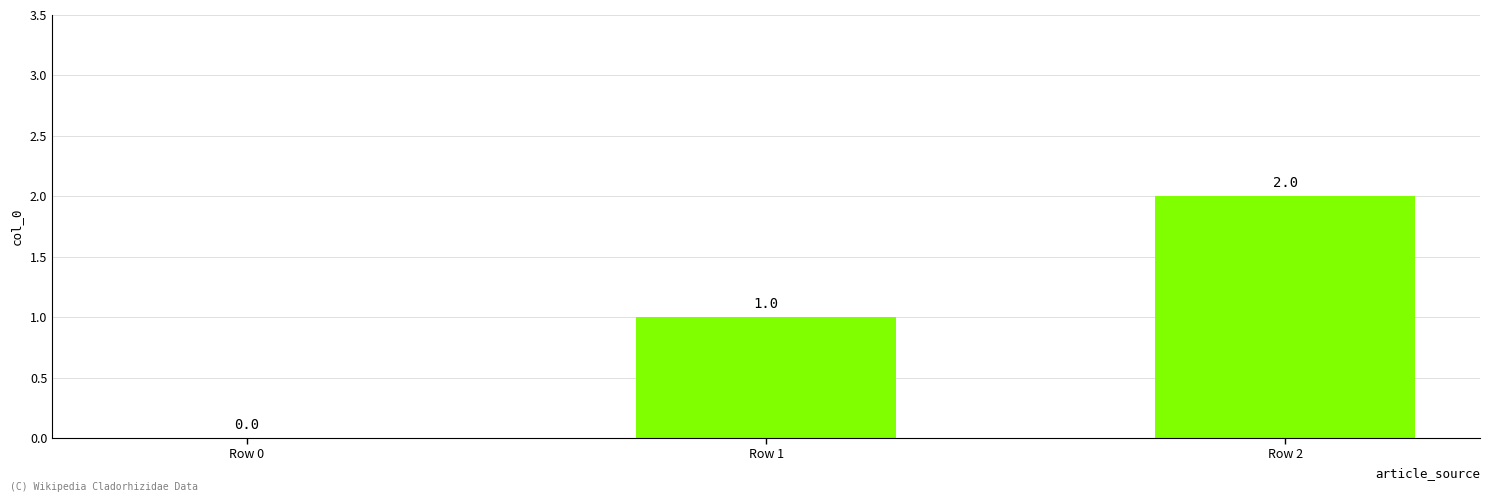

Are the bars grouped side by side (vs. stacked)?

No